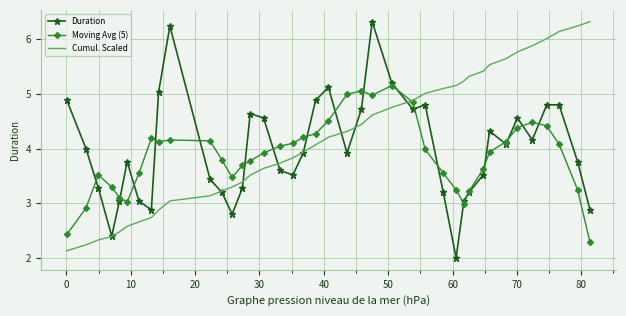

Which series has the largest total across all categories?

Cumul. Scaled